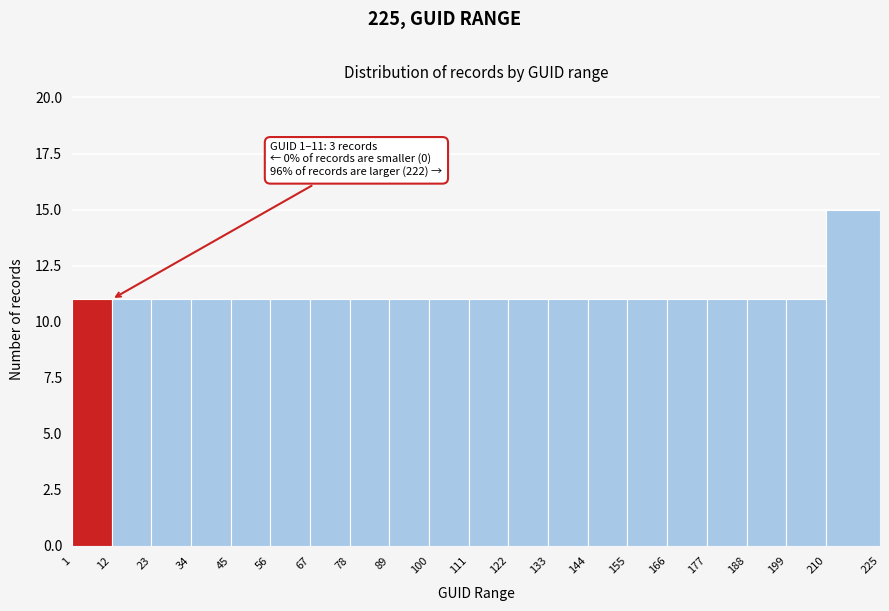

Which range on the x-axis has the tallest bar?

210 to 225